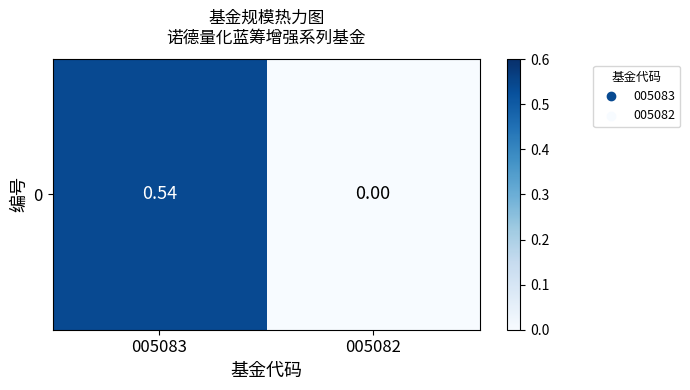

Between 005082 and 005083, which is larger?

005083